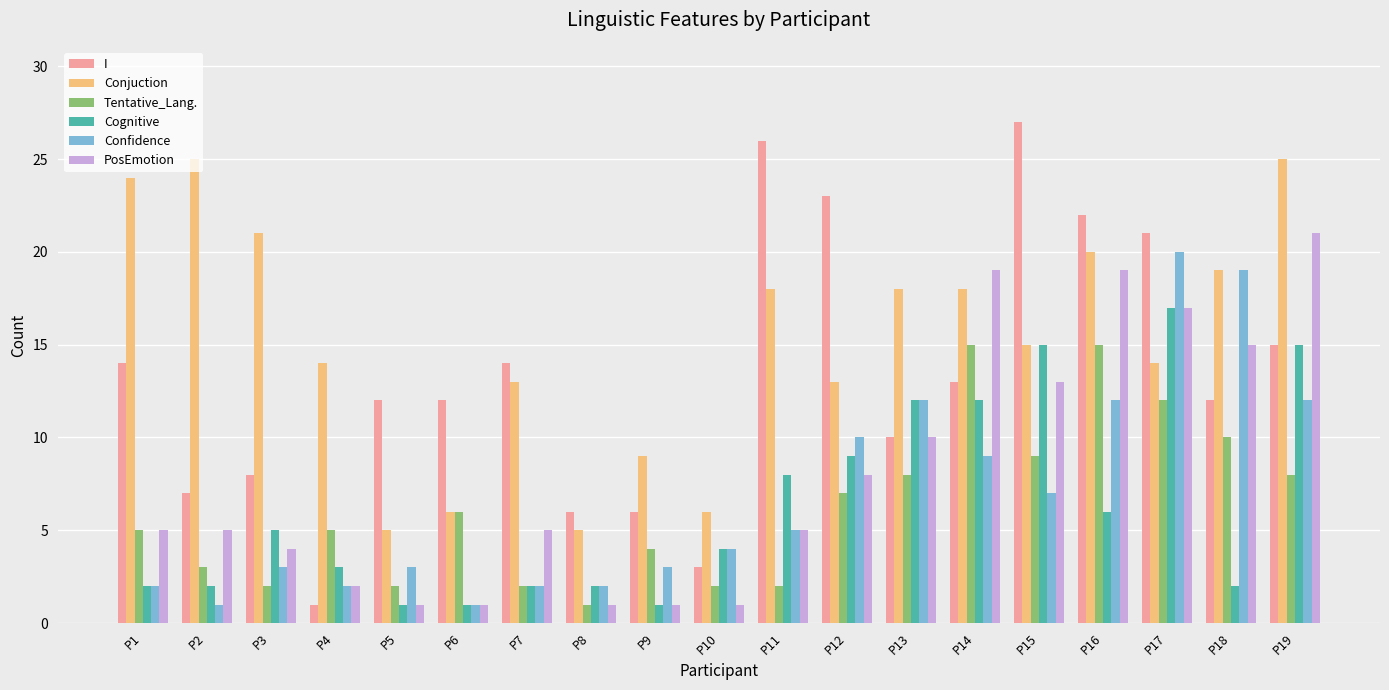

Between P9 and P17, which series saw the biggest shift?

Confidence